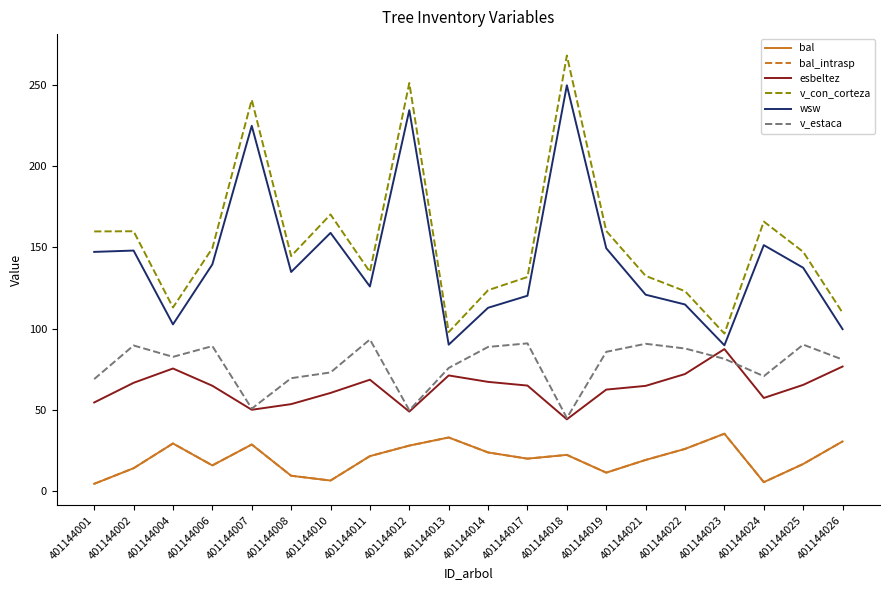

Reading right to left, what are all the values shown in this chart?

bal: 30.6	16.8	5.6	35.4	26.0	19.3	11.5	22.4	20.1	23.9	33.1	28.1	21.6	6.6	9.6	28.8	15.9	29.4	14.2	4.6
bal_intrasp: 30.6	16.8	5.6	35.4	26.0	19.3	11.5	22.4	20.1	23.9	33.1	28.1	21.6	6.6	9.6	28.8	15.9	29.4	14.2	4.6
esbeltez: 76.7	65.4	57.4	87.4	72.1	64.8	62.5	44.2	65.0	67.2	71.2	49.0	68.6	60.5	53.6	50.1	64.9	75.5	66.7	54.6
v_con_corteza: 109.7	147.2	165.8	96.9	123.0	132.4	160.0	267.8	131.7	123.6	97.8	250.9	134.8	170.2	144.6	240.6	149.4	113.0	159.8	159.7
wsw: 99.6	137.4	151.3	89.7	114.8	120.8	149.4	249.5	120.2	112.8	90.1	234.2	125.9	158.8	134.8	224.6	139.5	102.6	148.0	147.1
v_estaca: 81.0	90.1	70.7	81.4	87.8	90.7	85.7	45.0	90.9	88.7	75.8	49.8	93.3	73.0	69.5	50.8	89.2	82.6	89.6	69.0